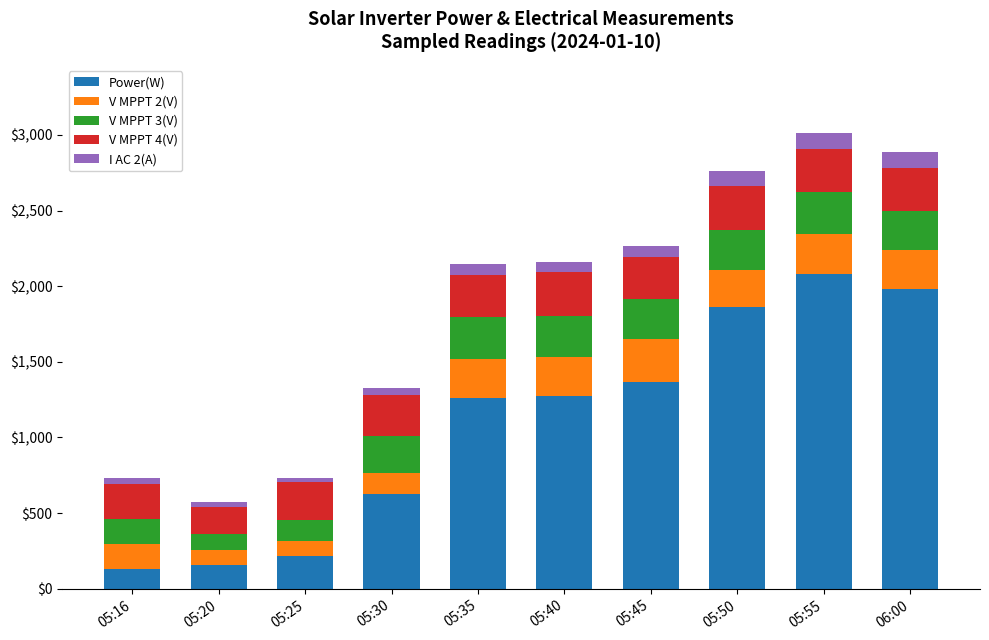

How many categories are shown in the chart?

10